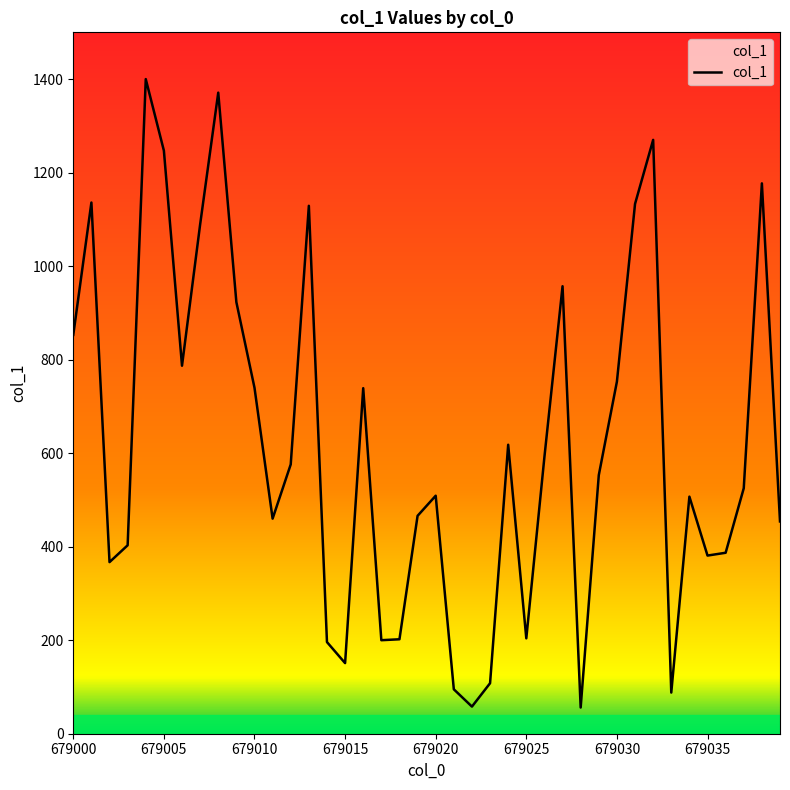

What is the difference between the maximum and minimum values?

1344